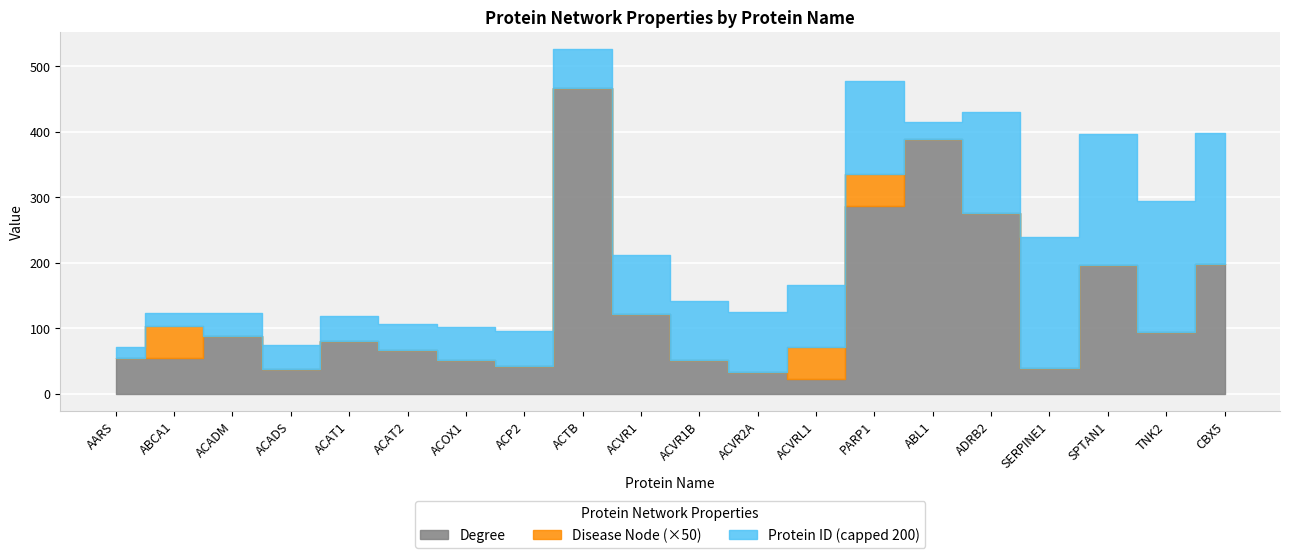

Which series ends up on top after the final intersection of Protein ID and Degree?

Protein ID